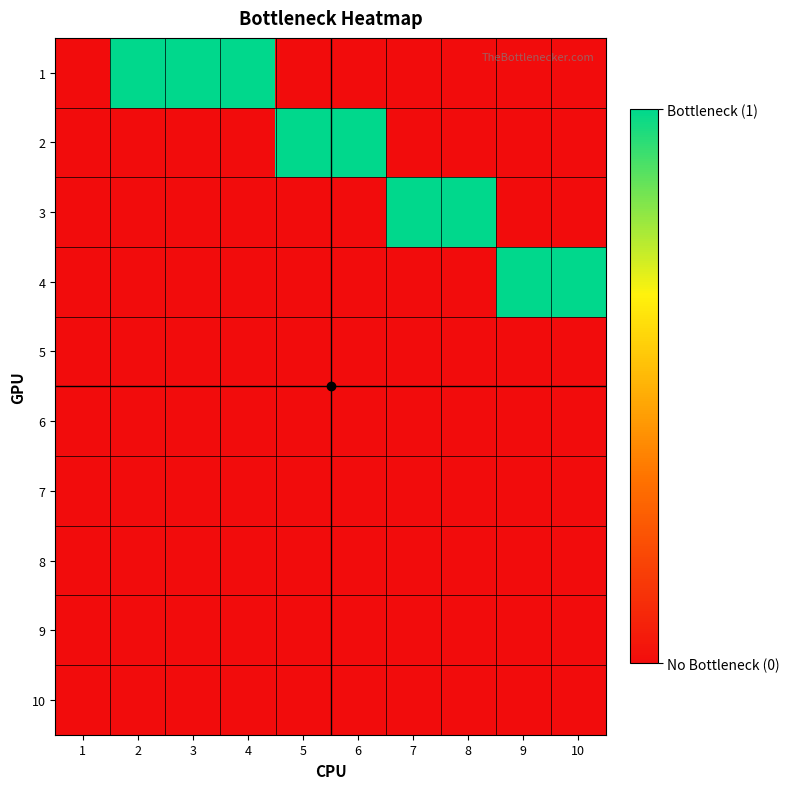

Reading left to right, transcribe all the data shown in this chart.

1: 1=0	2=1	3=1	4=1	5=0	6=0	7=0	8=0	9=0	10=0
2: 1=0	2=0	3=0	4=0	5=1	6=1	7=0	8=0	9=0	10=0
3: 1=0	2=0	3=0	4=0	5=0	6=0	7=1	8=1	9=0	10=0
4: 1=0	2=0	3=0	4=0	5=0	6=0	7=0	8=0	9=1	10=1
5: 1=0	2=0	3=0	4=0	5=0	6=0	7=0	8=0	9=0	10=0
6: 1=0	2=0	3=0	4=0	5=0	6=0	7=0	8=0	9=0	10=0
7: 1=0	2=0	3=0	4=0	5=0	6=0	7=0	8=0	9=0	10=0
8: 1=0	2=0	3=0	4=0	5=0	6=0	7=0	8=0	9=0	10=0
9: 1=0	2=0	3=0	4=0	5=0	6=0	7=0	8=0	9=0	10=0
10: 1=0	2=0	3=0	4=0	5=0	6=0	7=0	8=0	9=0	10=0